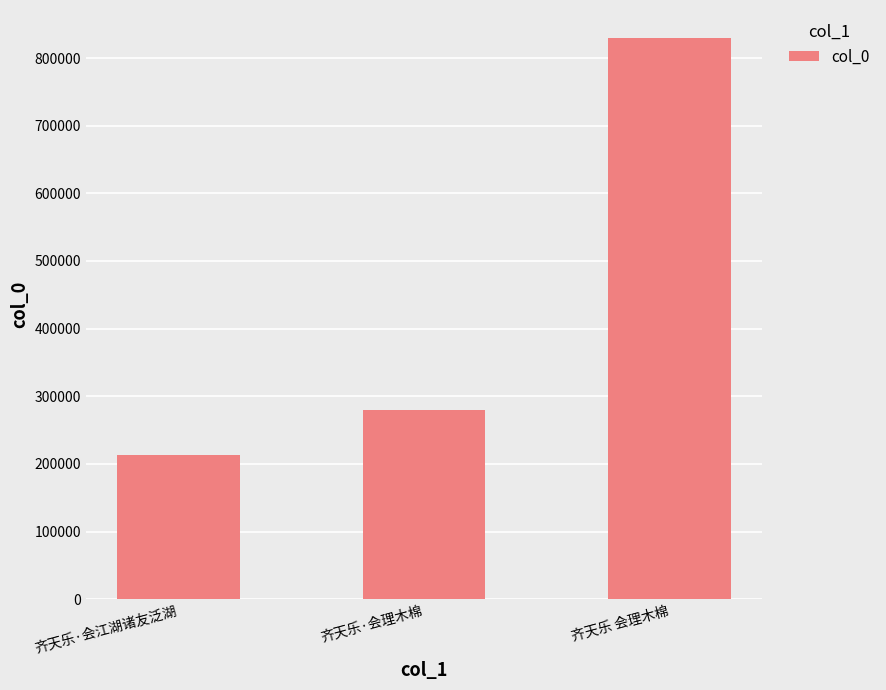

What is the label of the 3rd bar from the left?

齐天乐 会理木棉